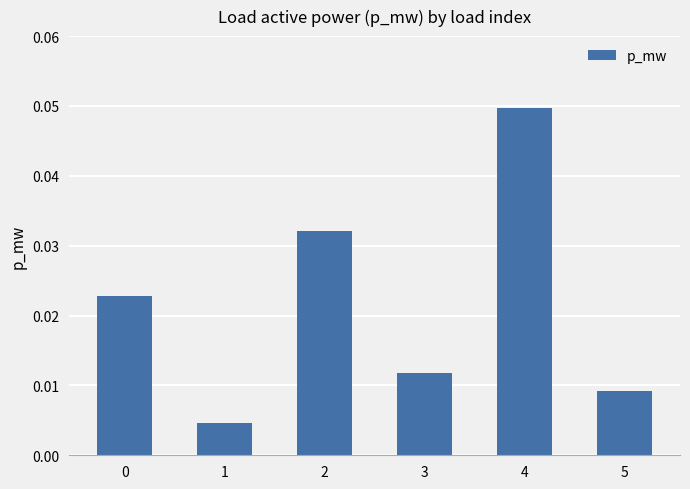

Which has a higher value, 3 or 1?

3